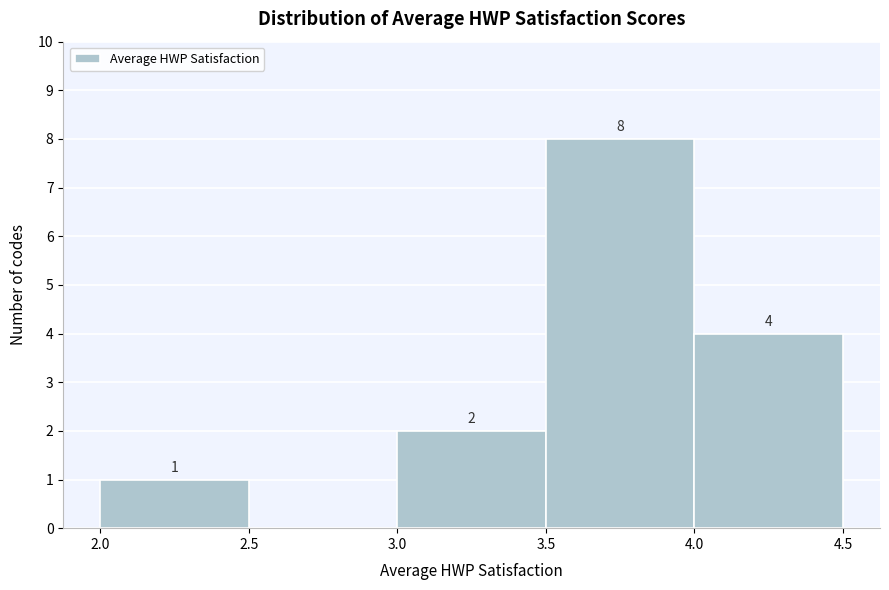

Over which range of the x-axis is the bar tallest?

3.5 to 4.0